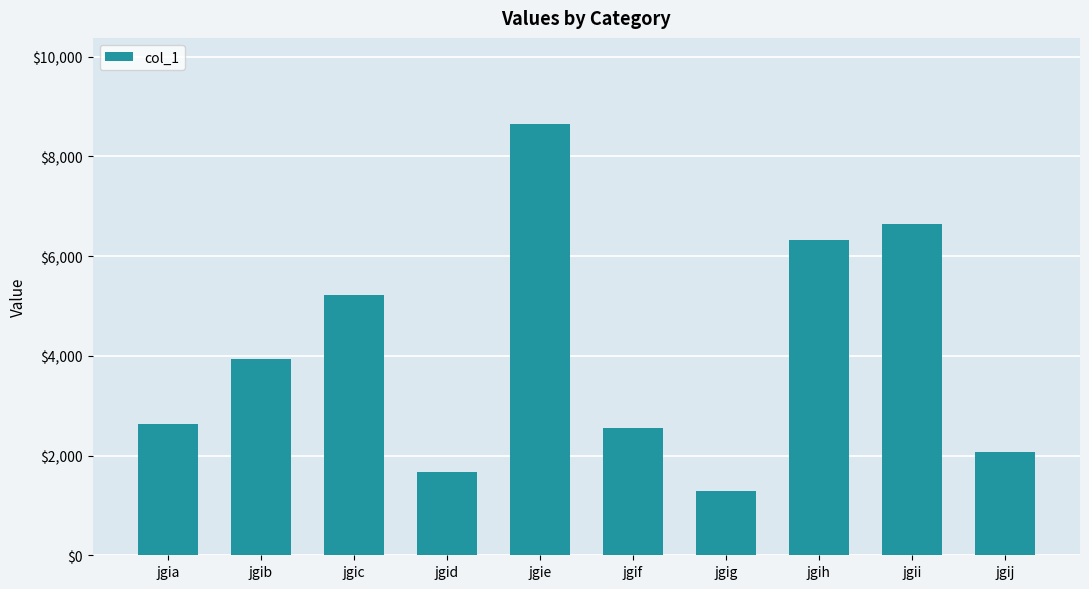

What is the value of the 5th bar from the left?

8649